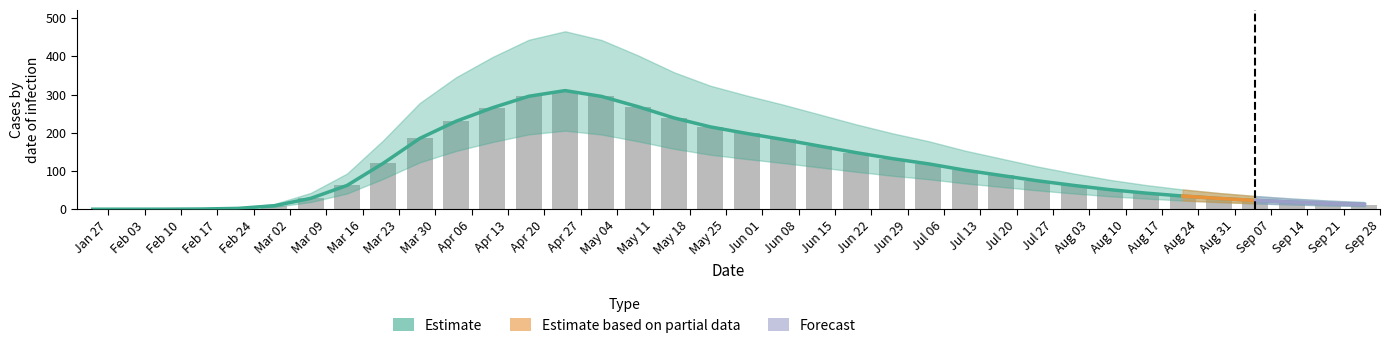

The value at Aug 24 is 34.5. True or false?

True